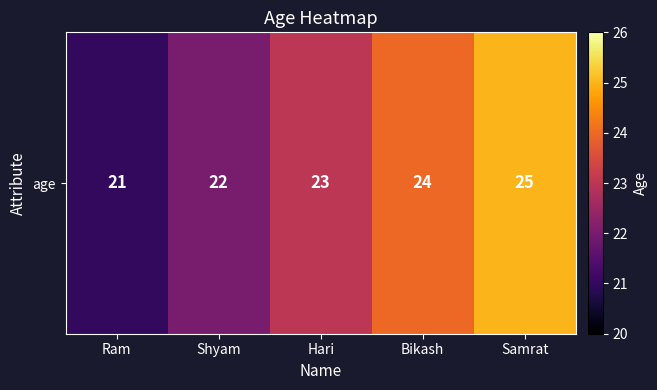

What is the change in value from Hari to Bikash?

+1